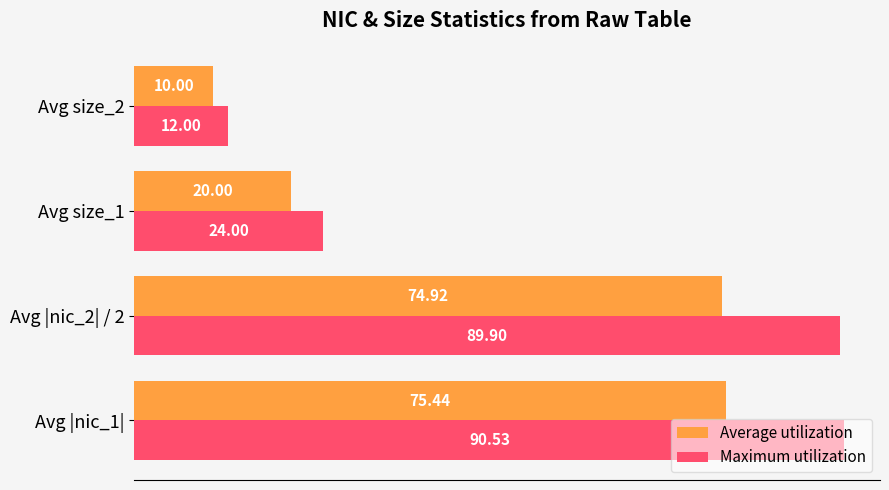

What is the difference between the maximum and second lowest values in the Average utilization series?

55.4